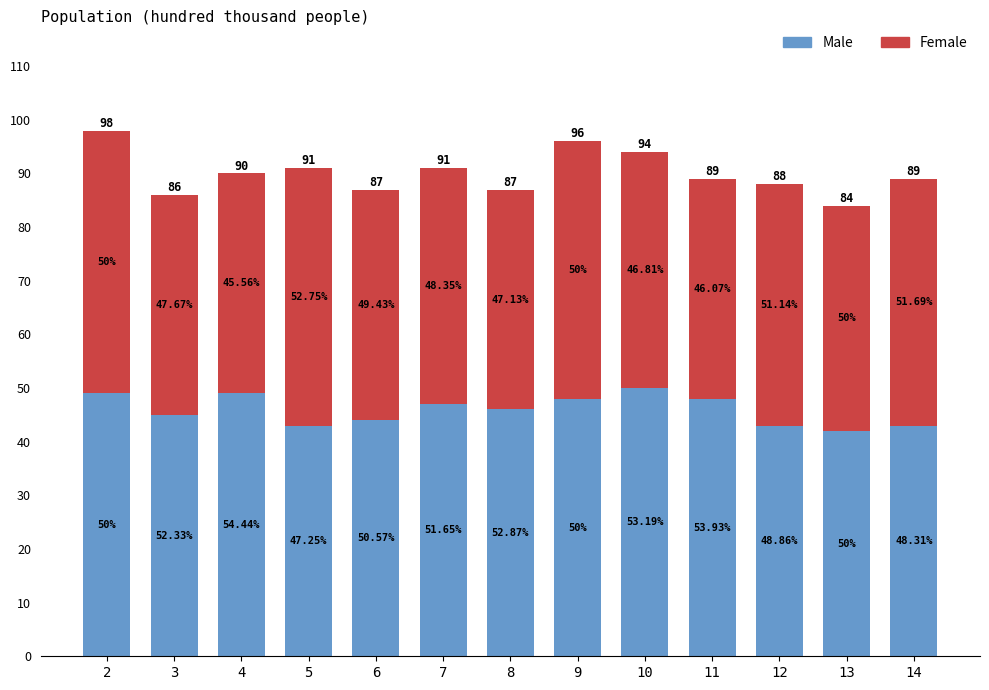

Does the chart contain any negative values?

No